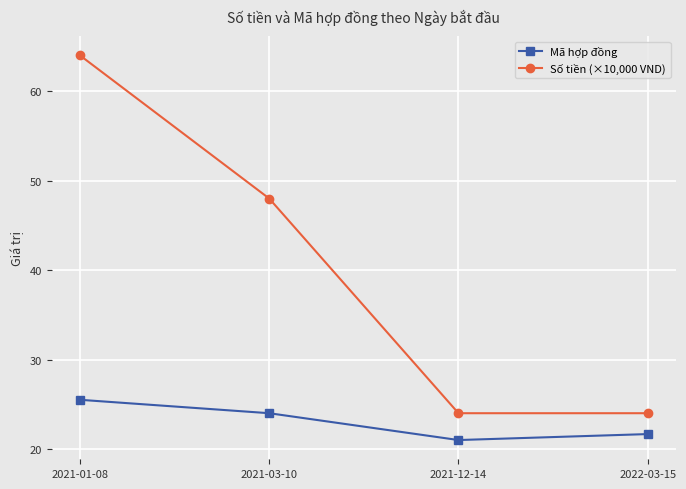

What is the value of the Số tiền (×10,000 VND) point at the 2nd from the left?

48.0